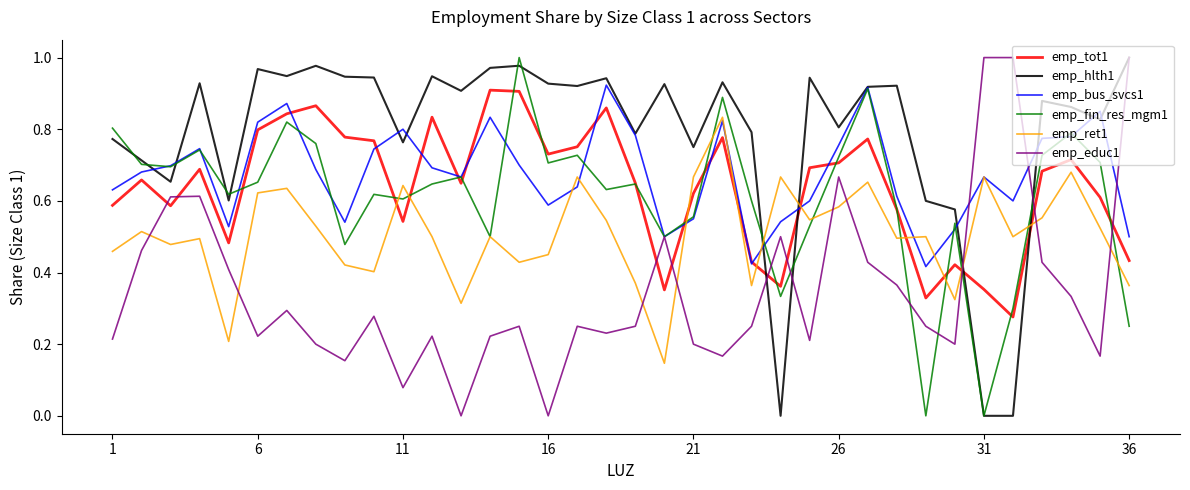

Which series ends up on top after the final intersection of emp_ret1 and emp_tot1?

emp_tot1